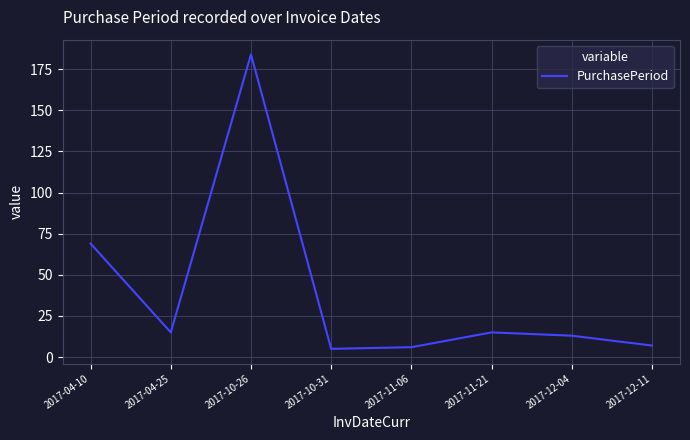

What is the sum of all values?

314